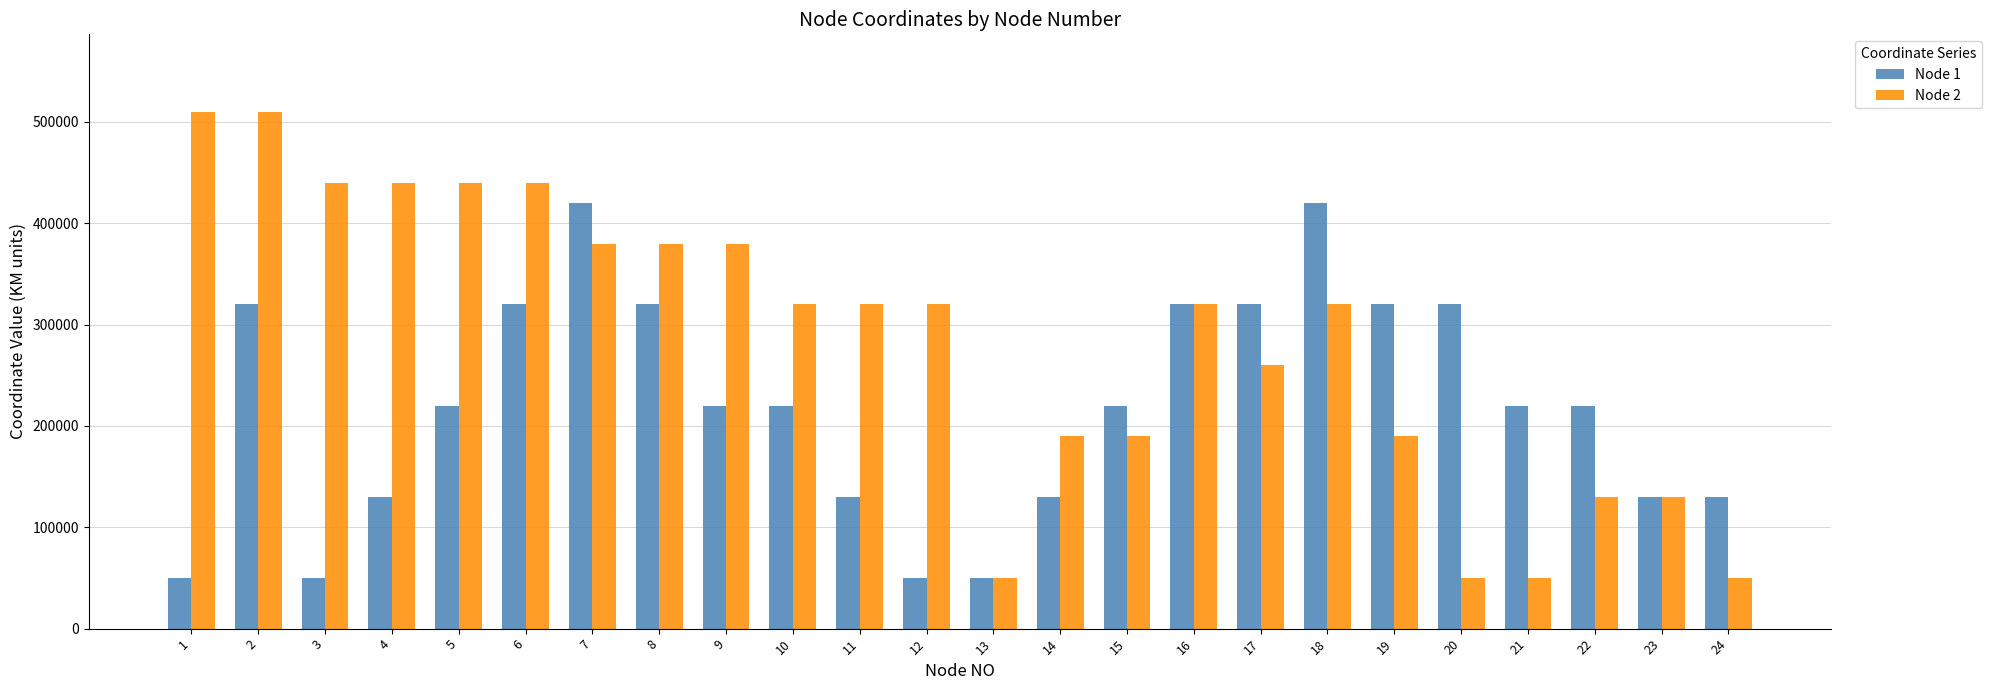

What is the value of the Node 2 bar at the 12th from the left?

320000